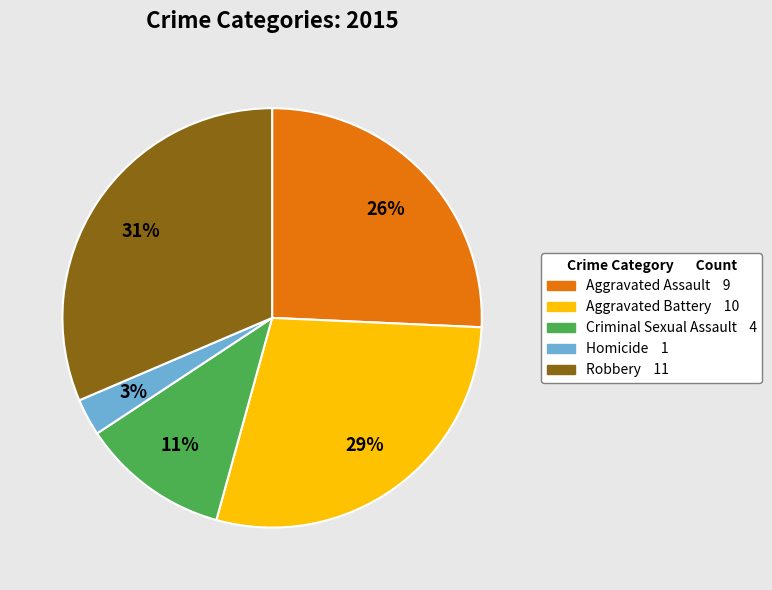

To the nearest percent, what is the combined percentage of Robbery and Aggravated Battery?

60%